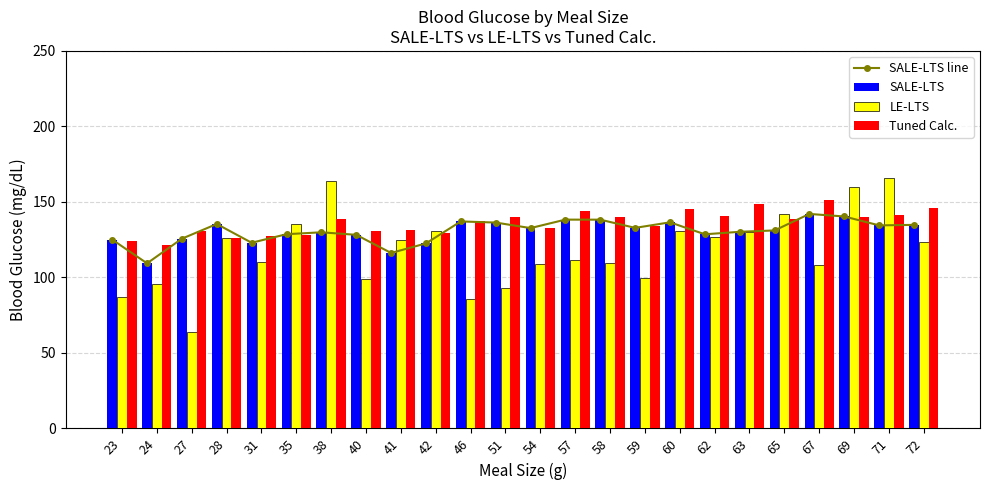

Reading left to right, extract all data points from this chart.

SALE-LTS line: 23=125.0	24=109.3	27=125.7	28=135.4	31=123.0	35=128.6	38=129.9	40=128.2	41=116.2	42=122.5	46=137.1	51=136.3	54=132.7	57=138.3	58=138.2	59=132.8	60=136.5	62=128.6	63=130.2	65=131.1	67=142.0	69=140.4	71=134.5	72=134.8
SALE-LTS: 23=125.0	24=109.3	27=125.7	28=135.4	31=123.0	35=128.6	38=129.9	40=128.2	41=116.2	42=122.5	46=137.1	51=136.3	54=132.7	57=138.3	58=138.2	59=132.8	60=136.5	62=128.6	63=130.2	65=131.1	67=142.0	69=140.4	71=134.5	72=134.8
LE-LTS: 23=87.2	24=95.9	27=63.9	28=126.0	31=110.3	35=135.5	38=164.0	40=98.8	41=124.6	42=130.6	46=86.0	51=93.0	54=109.1	57=111.8	58=109.7	59=99.4	60=130.4	62=127.0	63=130.3	65=141.9	67=108.2	69=159.8	71=165.6	72=123.2
Tuned Calc.: 23=124.4	24=121.2	27=130.9	28=126.4	31=127.7	35=128.1	38=138.4	40=130.7	41=131.4	42=129.2	46=137.1	51=140.3	54=132.6	57=143.9	58=139.8	59=134.2	60=145.3	62=140.8	63=148.7	65=139.0	67=151.3	69=139.7	71=141.6	72=146.0